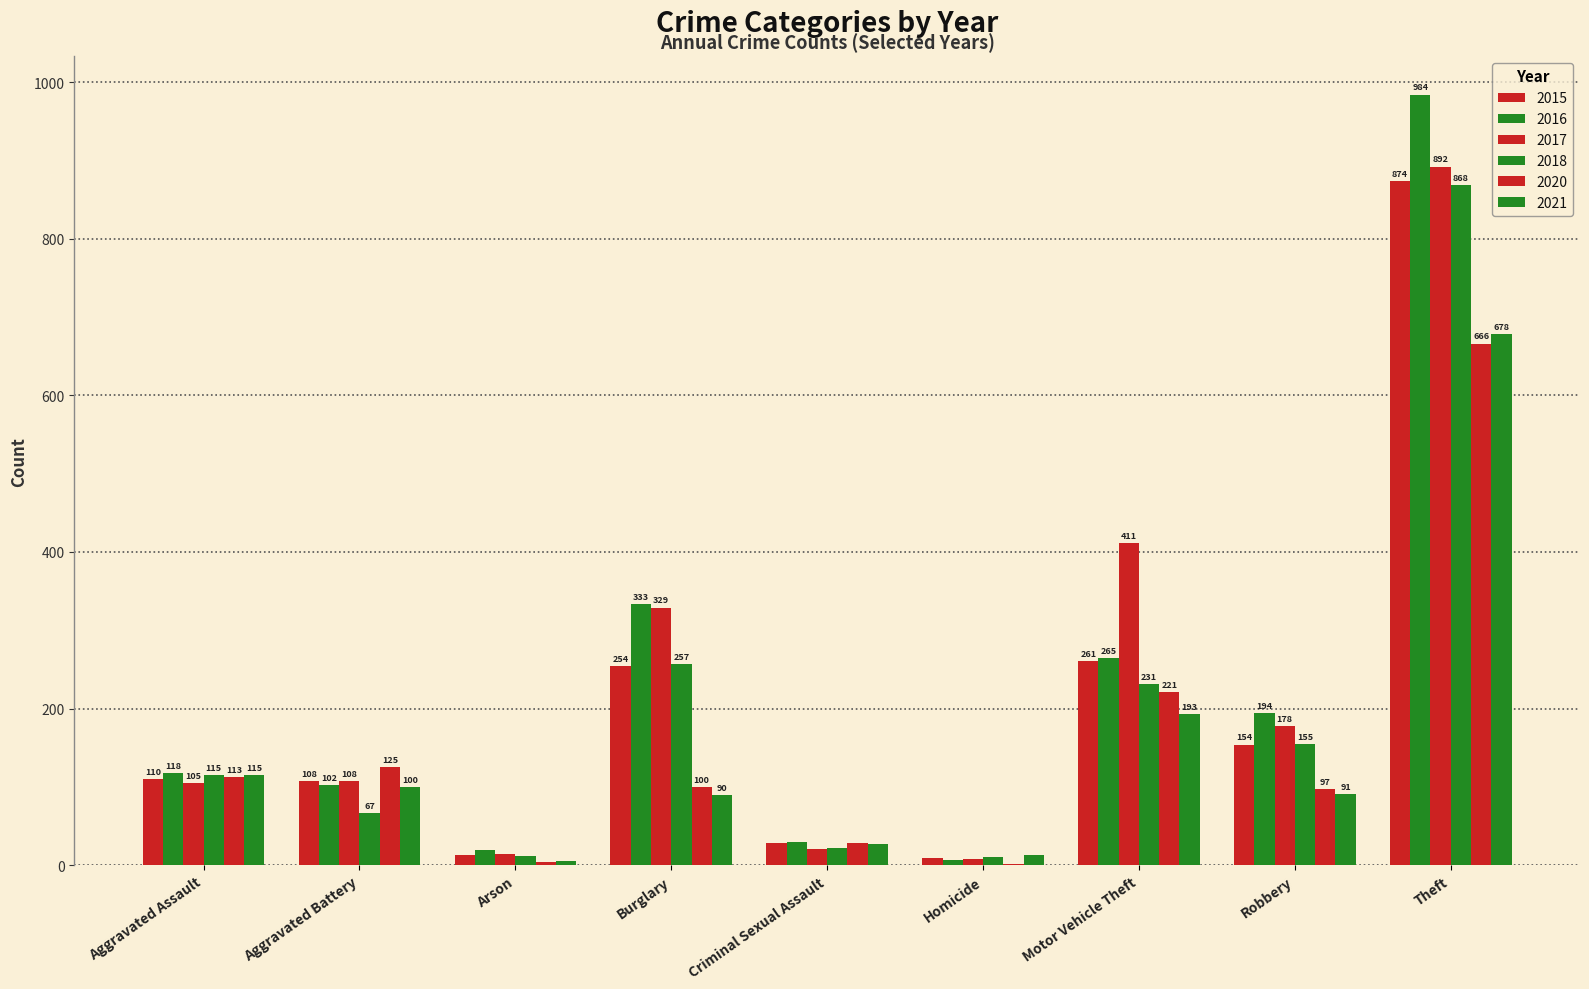

How many categories are shown in the chart?

9